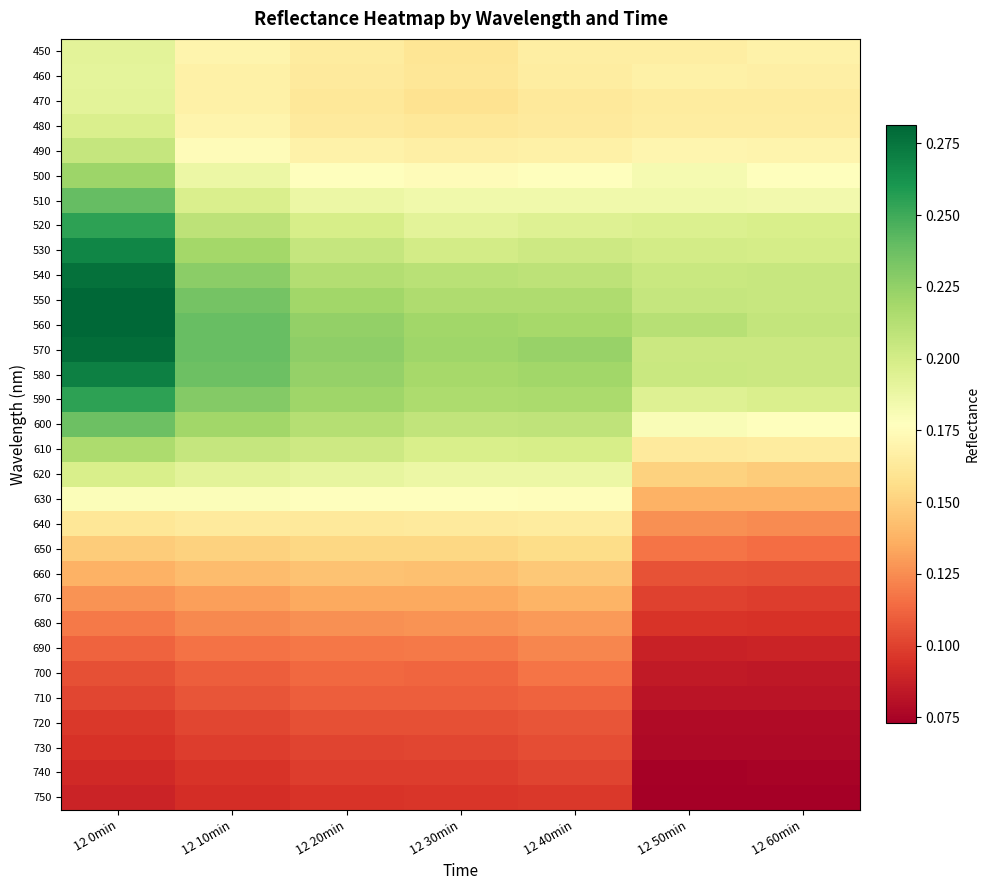

Between 12 40min and 12 30min, which is larger?

12 40min